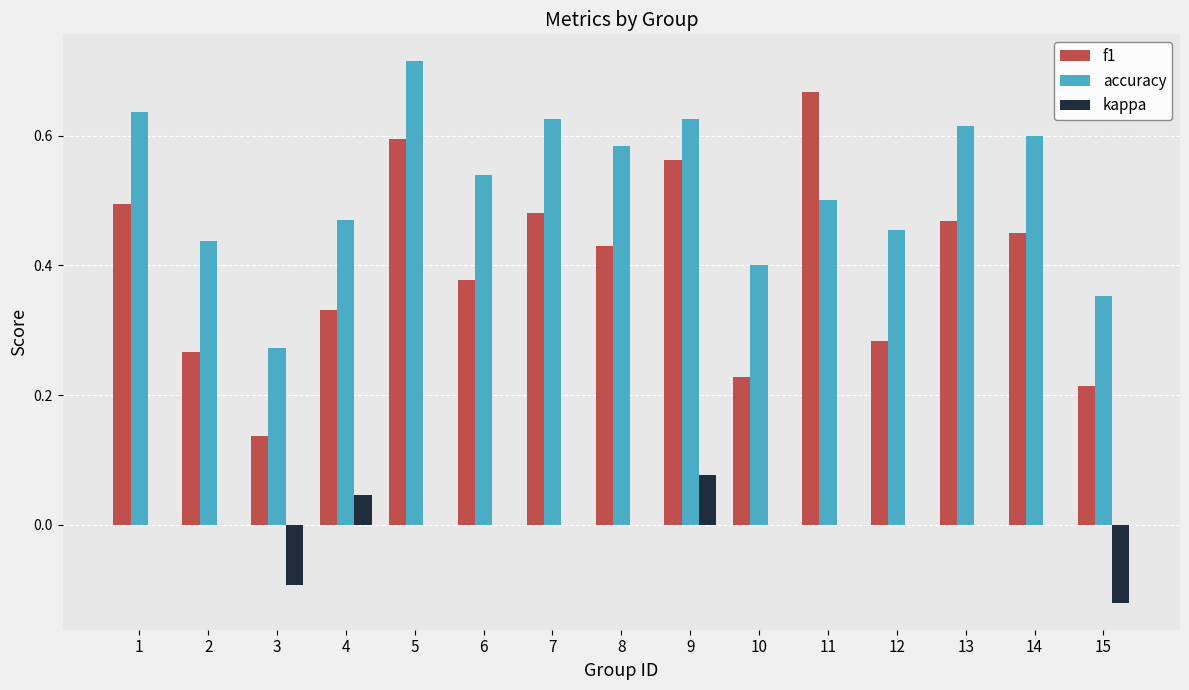

Is it true that kappa equals -0.1 at 6?

False